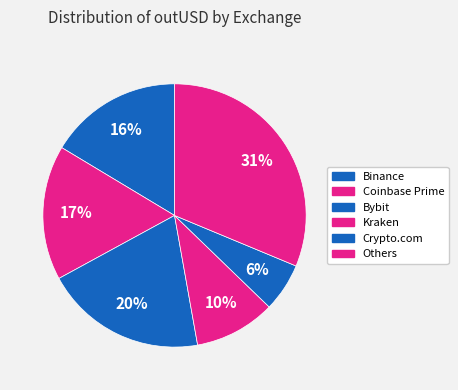

Count the number of slices in the pie.

6